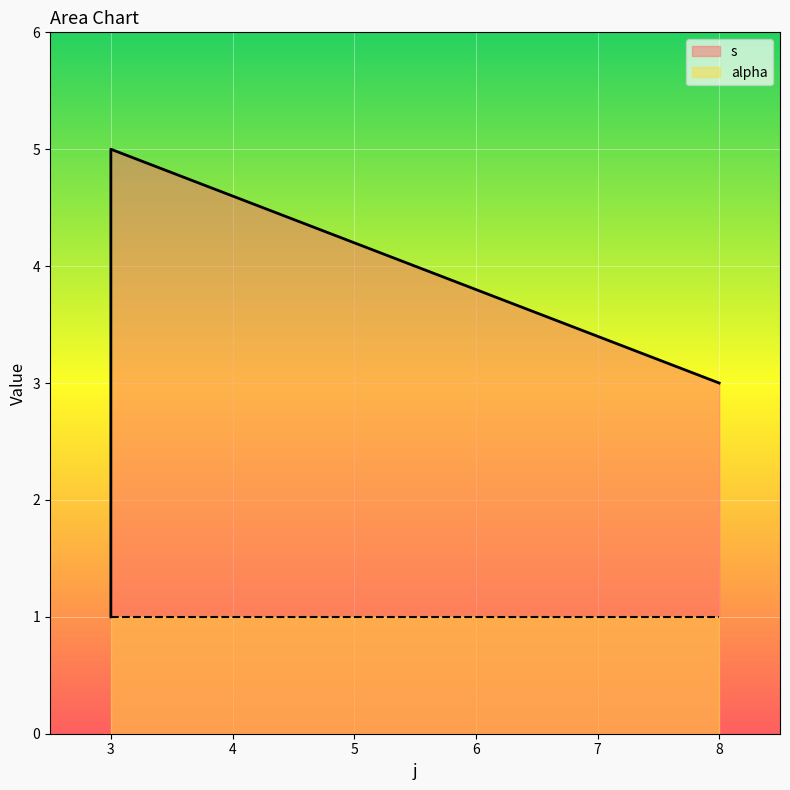

Does the chart display data point markers on the line(s)?

No